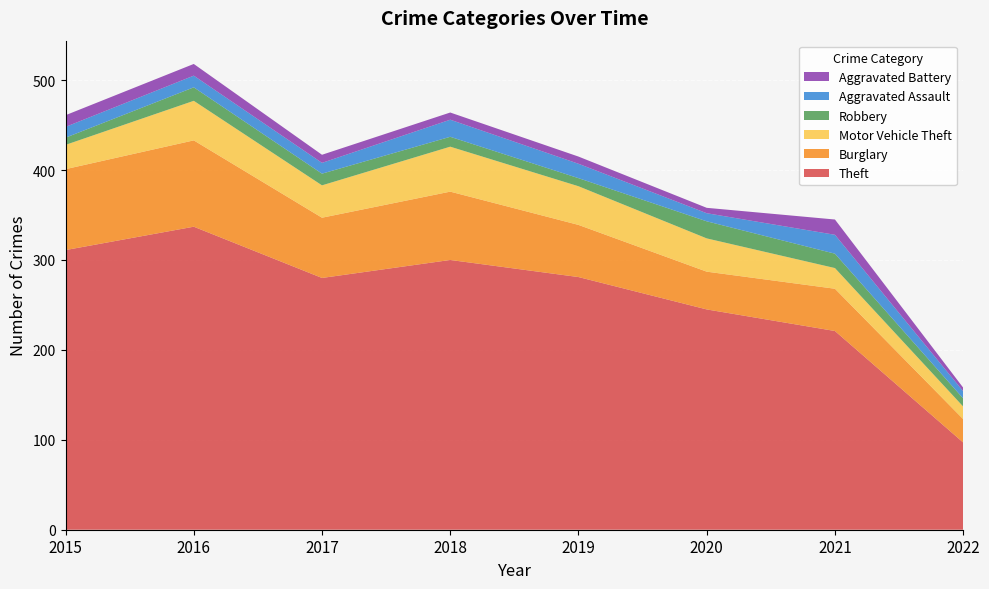

Reading left to right, transcribe all the data shown in this chart.

Theft: 2015=311	2016=337	2017=280	2018=300	2019=281	2020=245	2021=221	2022=97
Burglary: 2015=90	2016=96	2017=67	2018=76	2019=58	2020=42	2021=47	2022=26
Motor Vehicle Theft: 2015=27	2016=44	2017=36	2018=50	2019=43	2020=37	2021=23	2022=14
Robbery: 2015=8	2016=15	2017=13	2018=11	2019=9	2020=19	2021=16	2022=9
Aggravated Assault: 2015=12	2016=13	2017=12	2018=19	2019=16	2020=9	2021=21	2022=8
Aggravated Battery: 2015=13	2016=13	2017=9	2018=8	2019=8	2020=6	2021=17	2022=4